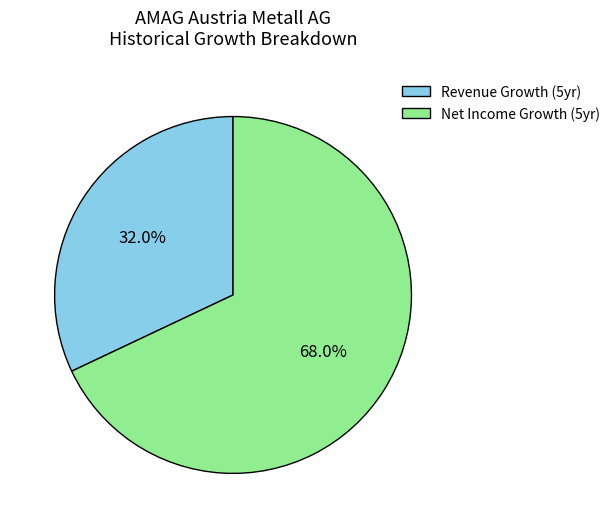

Count the number of slices in the pie.

2